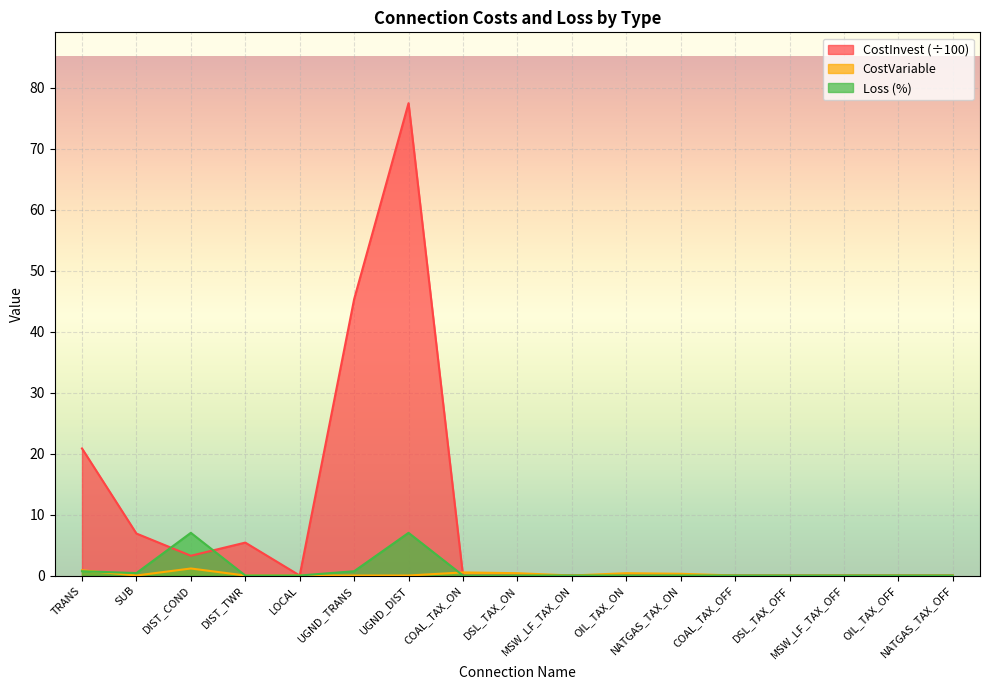

What is the difference between the CostInvest values at DSL_TAX_OFF and UGND_TRANS?

45.3